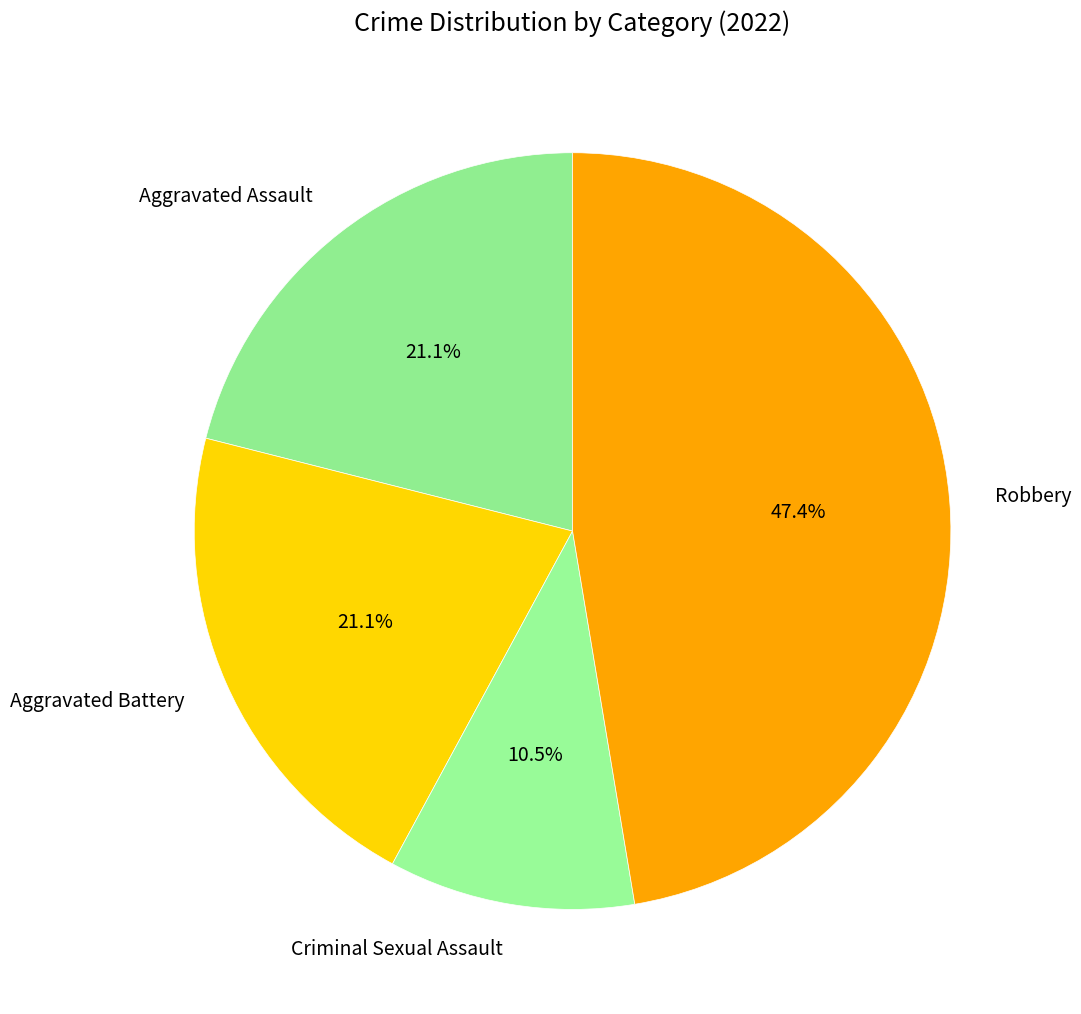

What percentage is NOT represented by Robbery?

52.6%